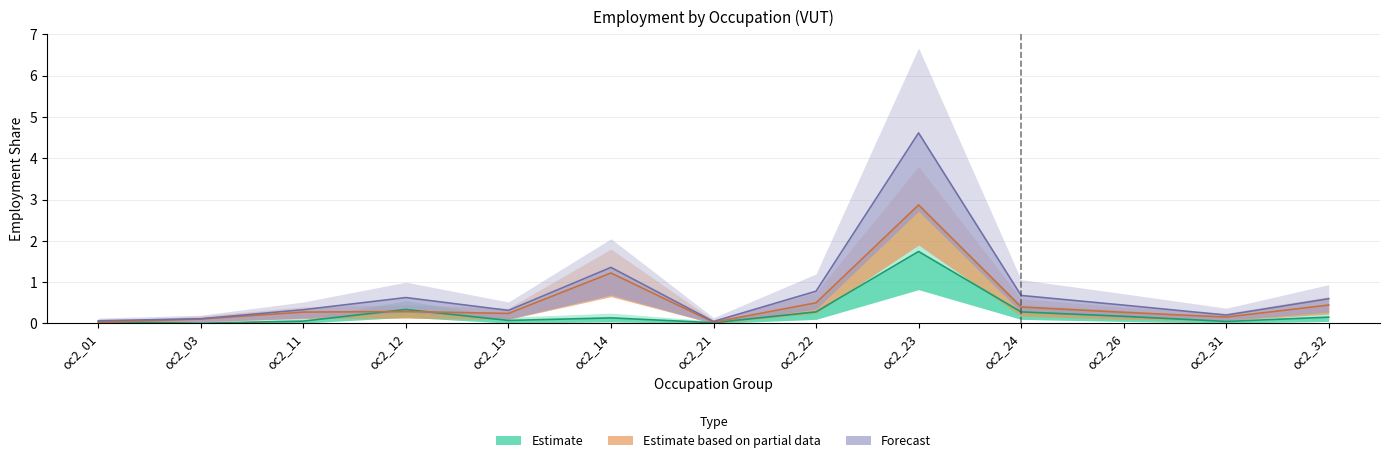

Where is the first local maximum for sex_f?

oc2_12